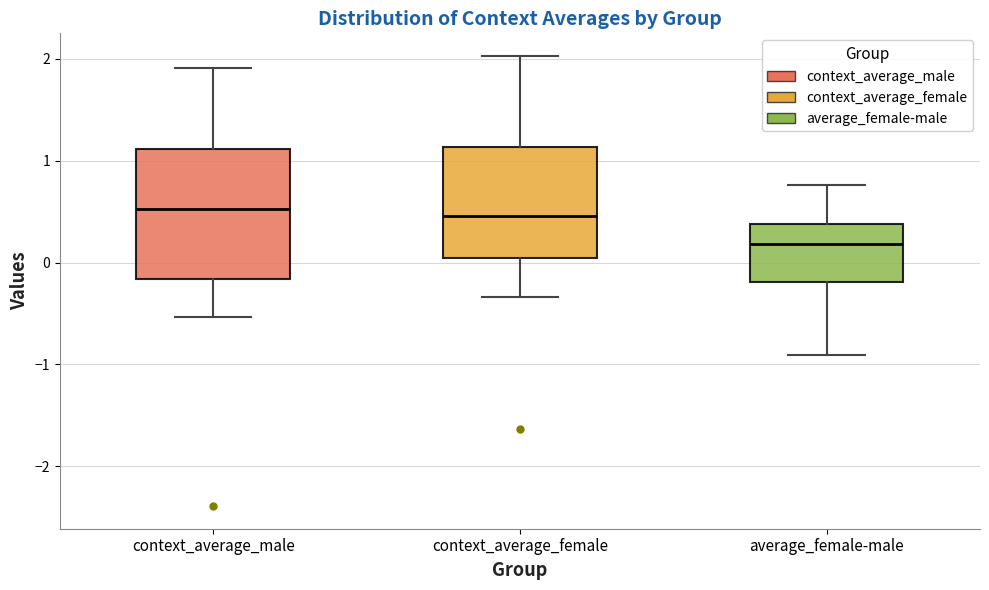

Which box has the lowest median line?

average_female-male